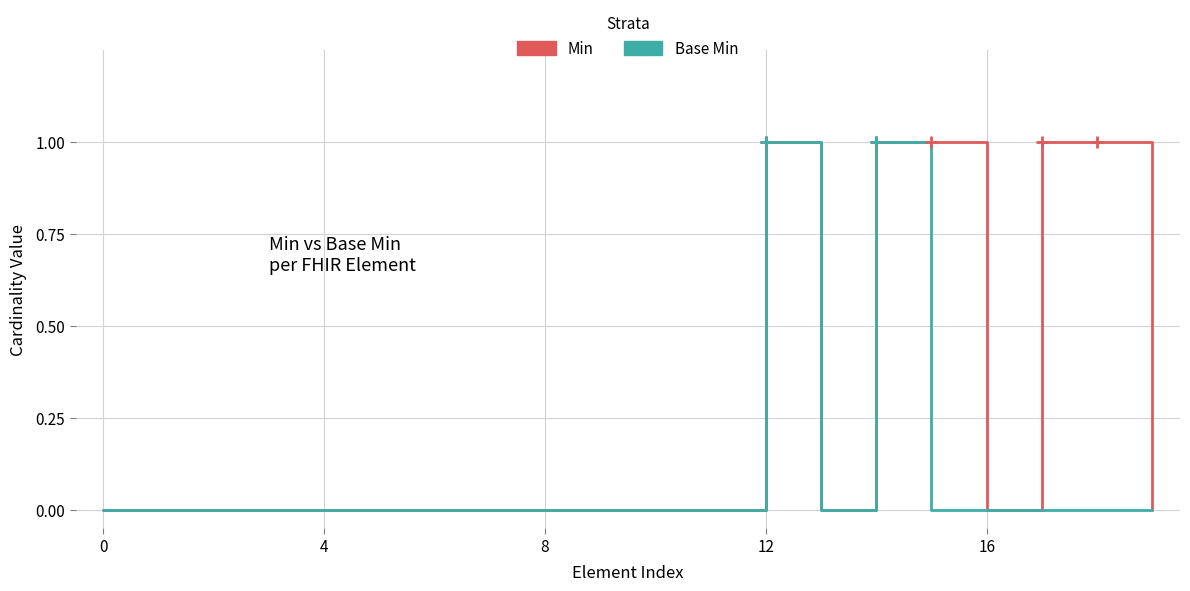

Which series has the largest total across all categories?

Min